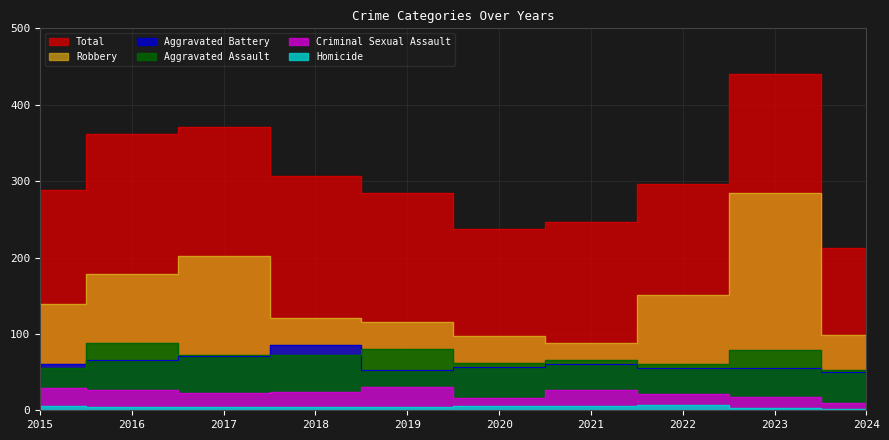

Where is the first local maximum for Aggravated Assault?

2016